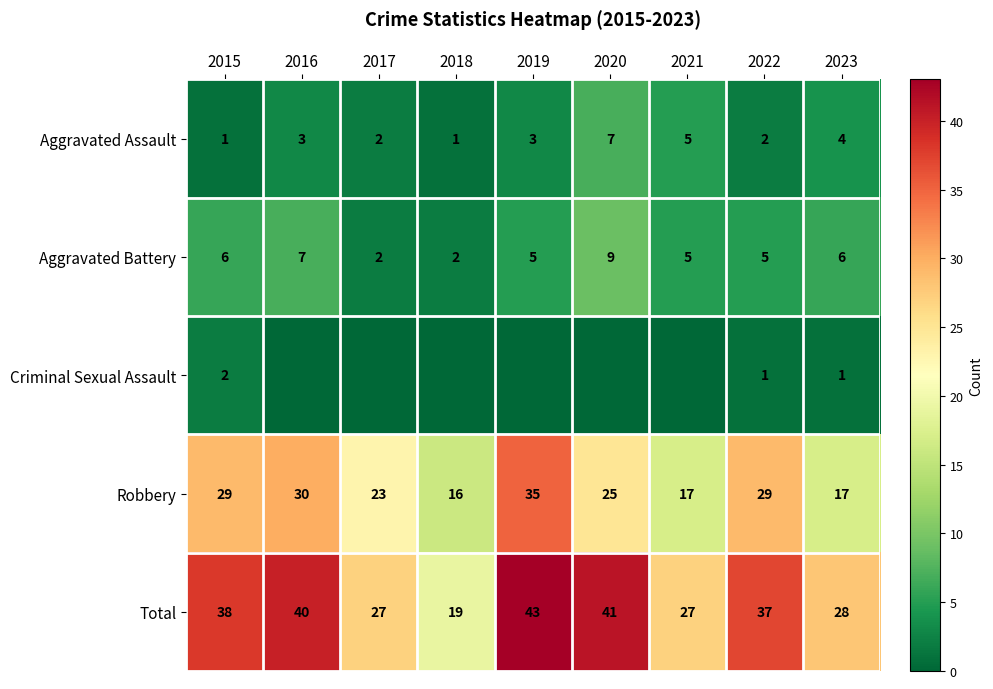

True or false: Aggravated Assault has a value of 8 at 2021.

False